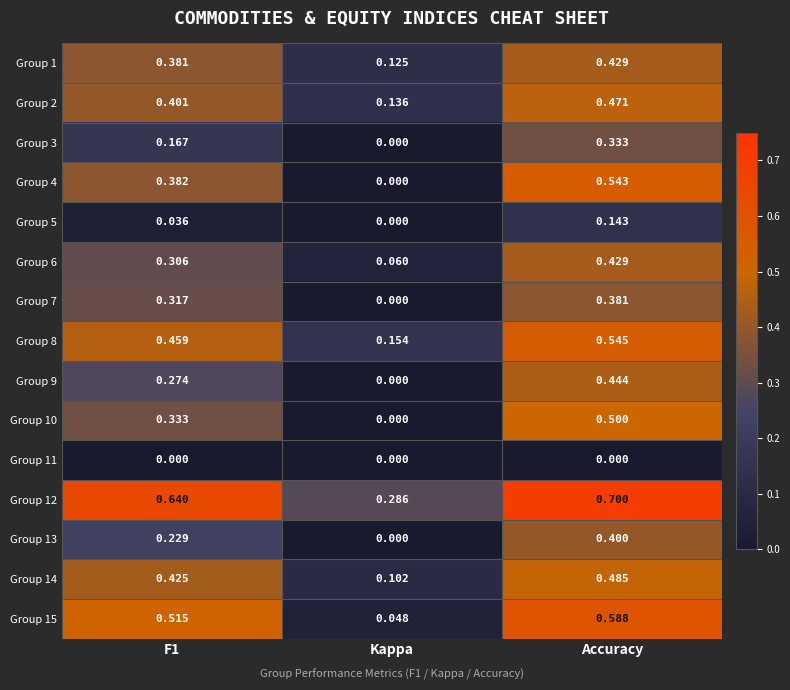

Which series has the widest spread of values?

Group 4